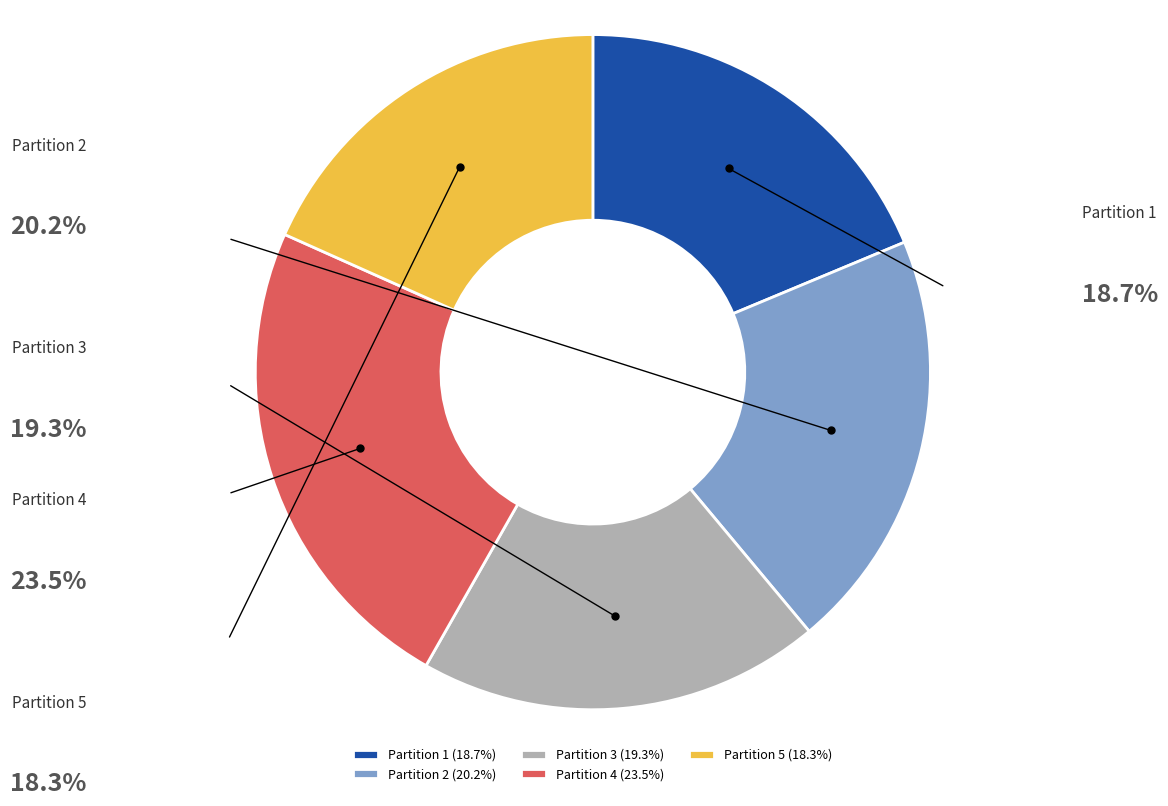

Does Partition 2 account for over 50% of the chart?

No